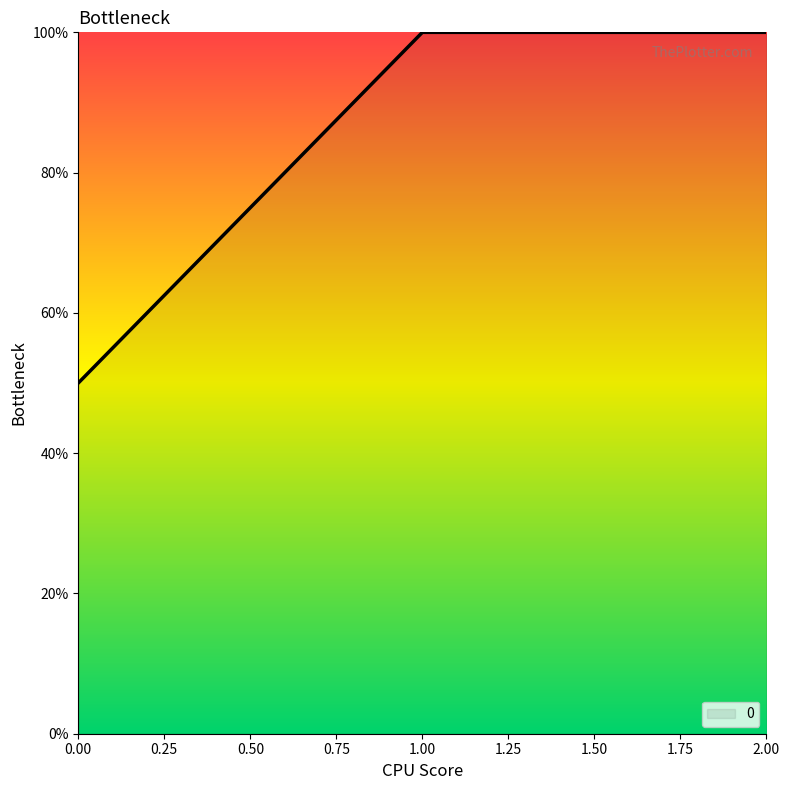

What is the smallest value displayed?

50.0